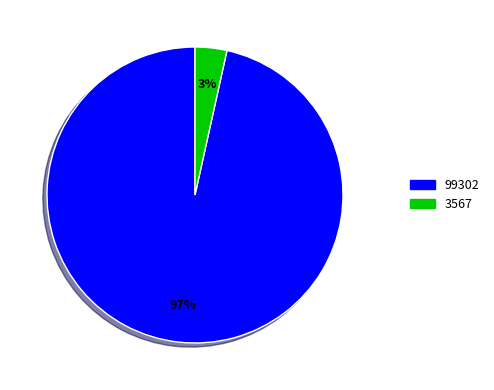

To the nearest percent, what percentage of the pie is 99302?

97%